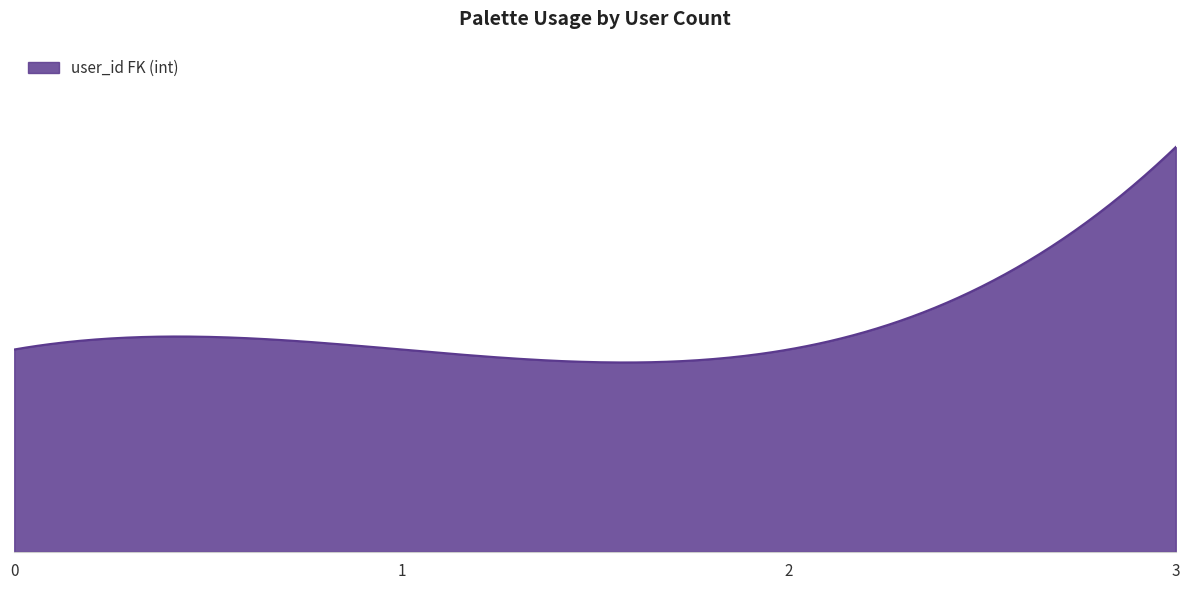

What is the greatest value displayed?

2